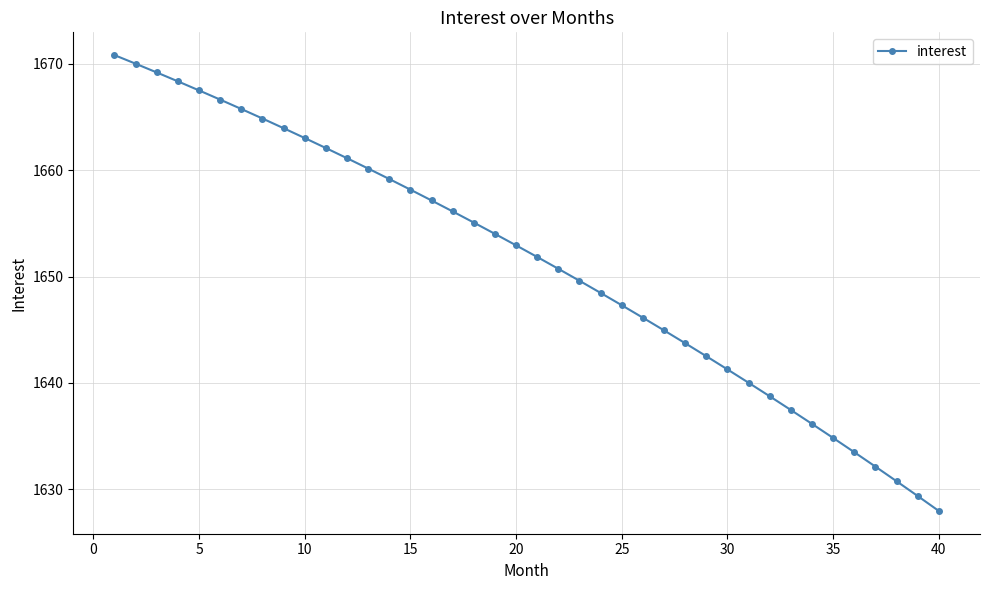

What is the value of the 12th point from the left?

1661.1